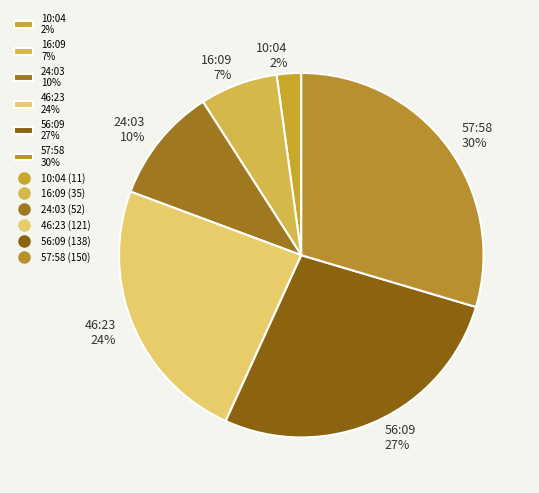

Which slice is the largest?

57:58